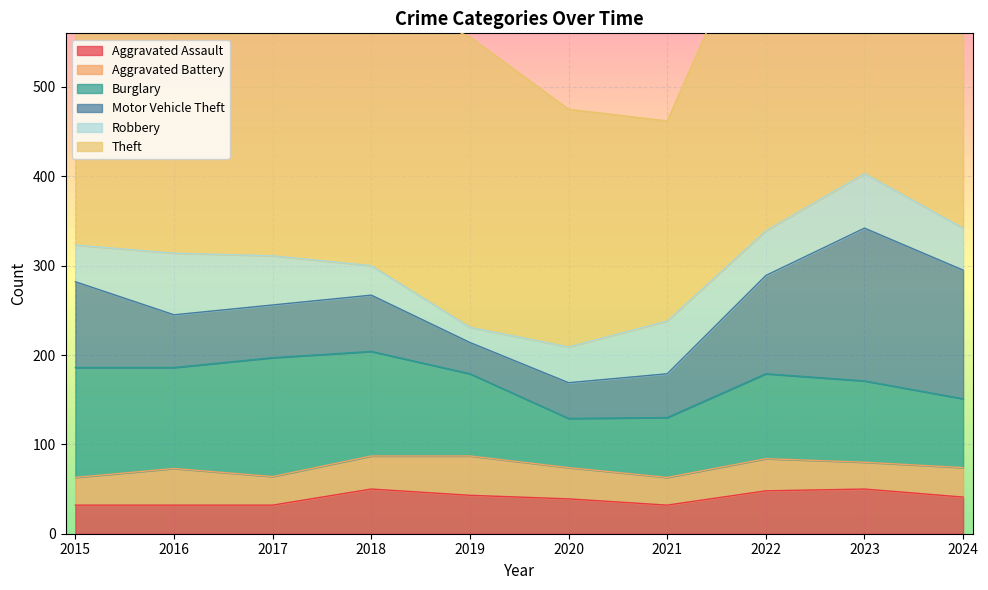

Is the value of Motor Vehicle Theft at 2017 greater than the value of Robbery at 2017?

Yes